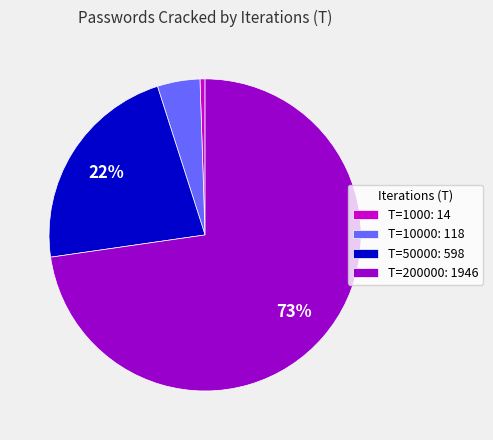

What percentage is the T=50000: 598 slice, to the nearest percent?

22%